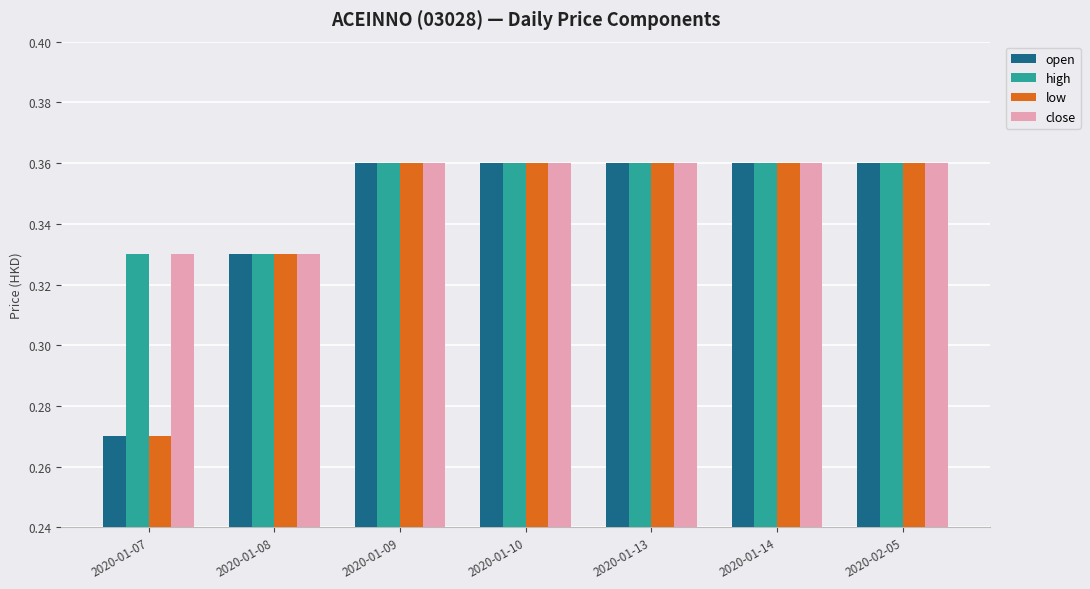

Is the value of high at 2020-01-08 greater than the value of open at 2020-02-05?

No